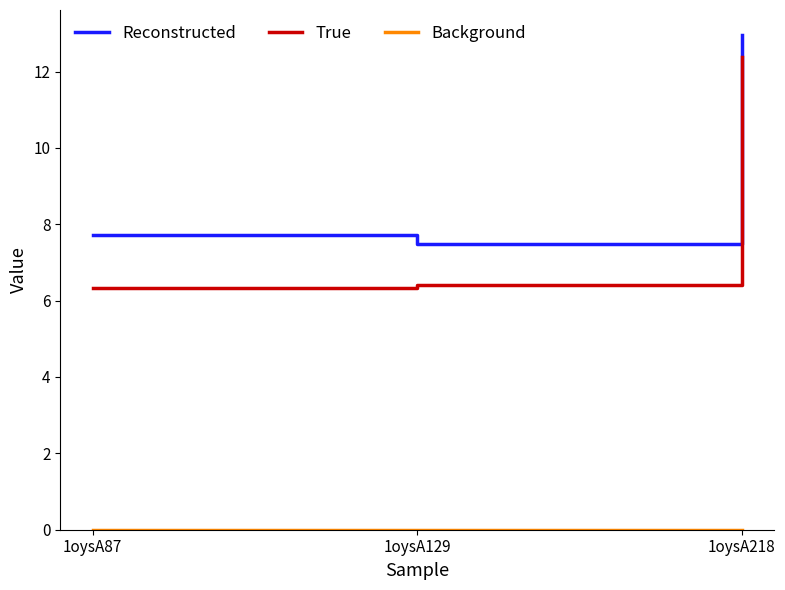

What is the spread (max minus min) of values at 1oysA87?

7.7